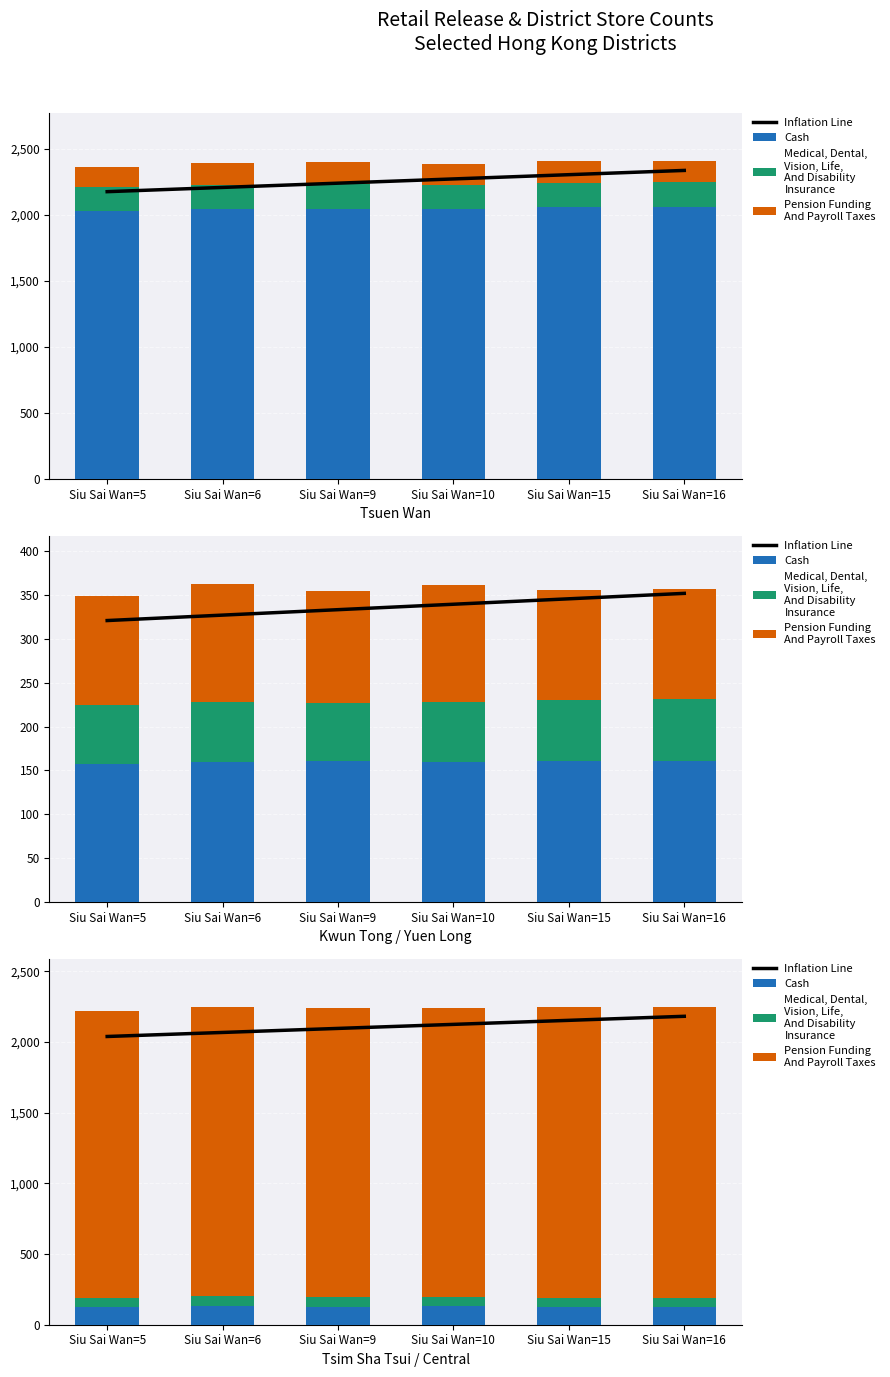

What are all the series names shown in the legend?

Inflation Line, Cash, Medical, Dental,
Vision, Life,
And Disability
Insurance, Pension Funding
And Payroll Taxes